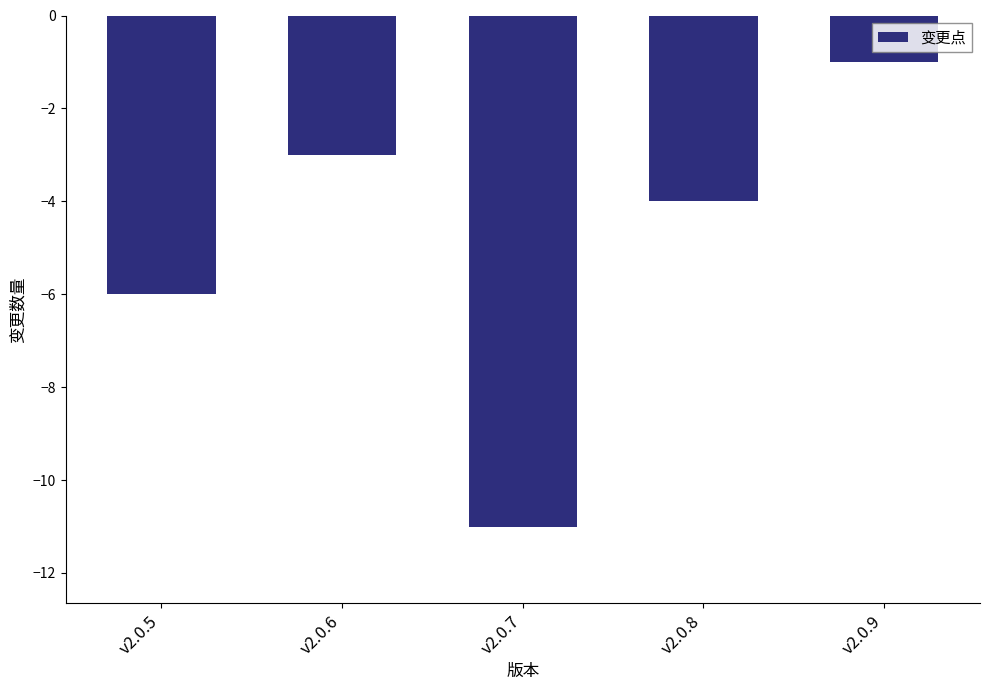

What is the change in value from v2.0.7 to v2.0.9?

+10